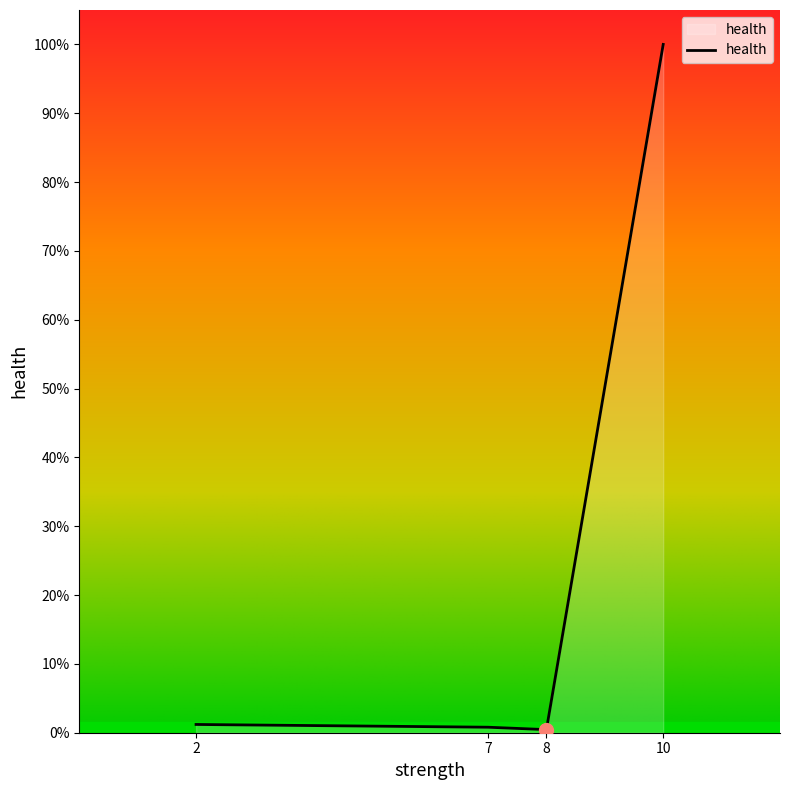

Does the chart have visible grid lines?

No